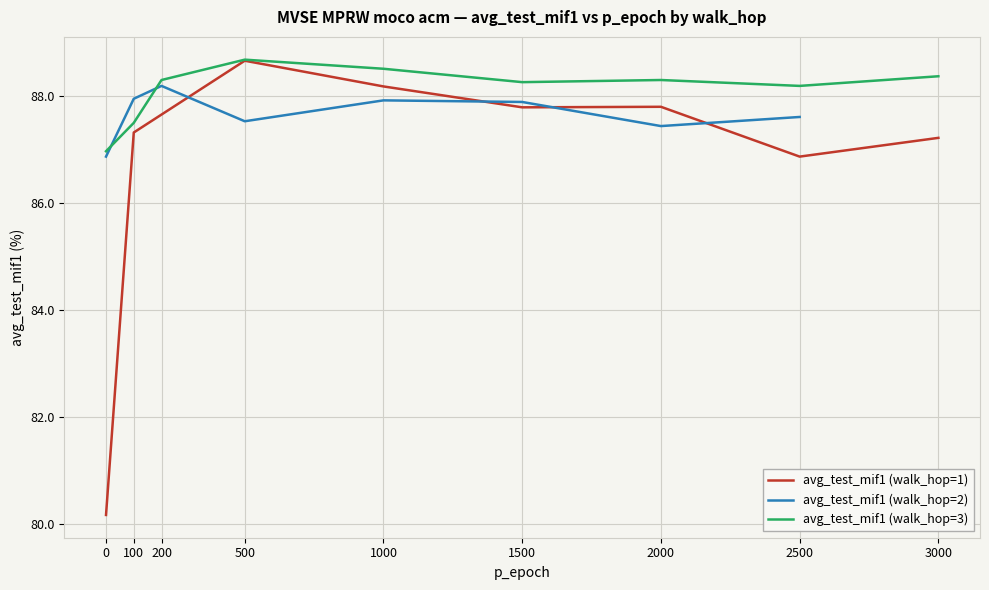

Which series has the largest total across all categories?

avg_test_mif1 (walk_hop=3)